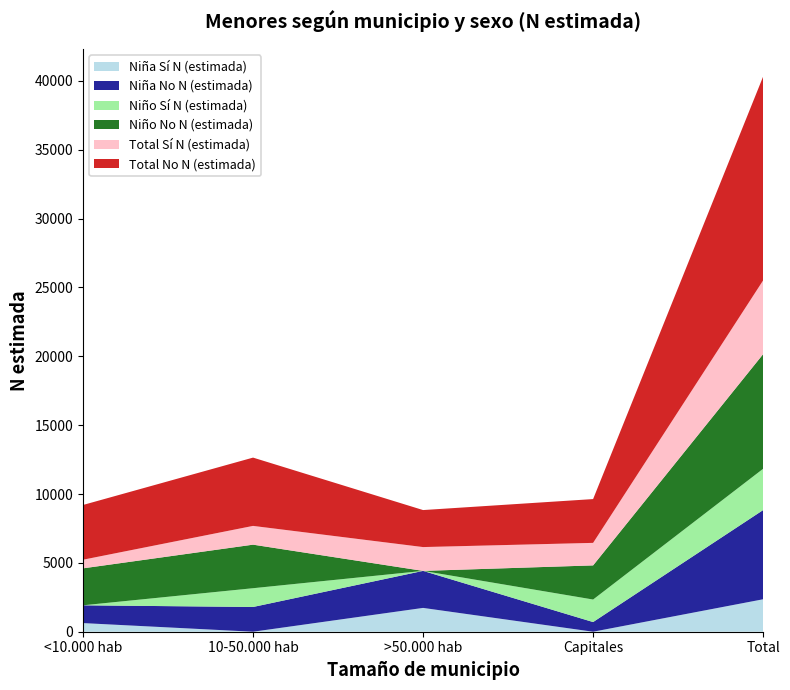

Reading right to left, list all the values displayed in this chart.

Niña Sí N (estimada): 2357	0	1730	0	627
Niña No N (estimada): 6478	702	2688	1797	1292
Niño Sí N (estimada): 2999	1636	0	1363	0
Niño No N (estimada): 8326	2479	0	3163	2684
Total Sí N (estimada): 5356	1636	1730	1363	627
Total No N (estimada): 14804	3181	2688	4960	3976